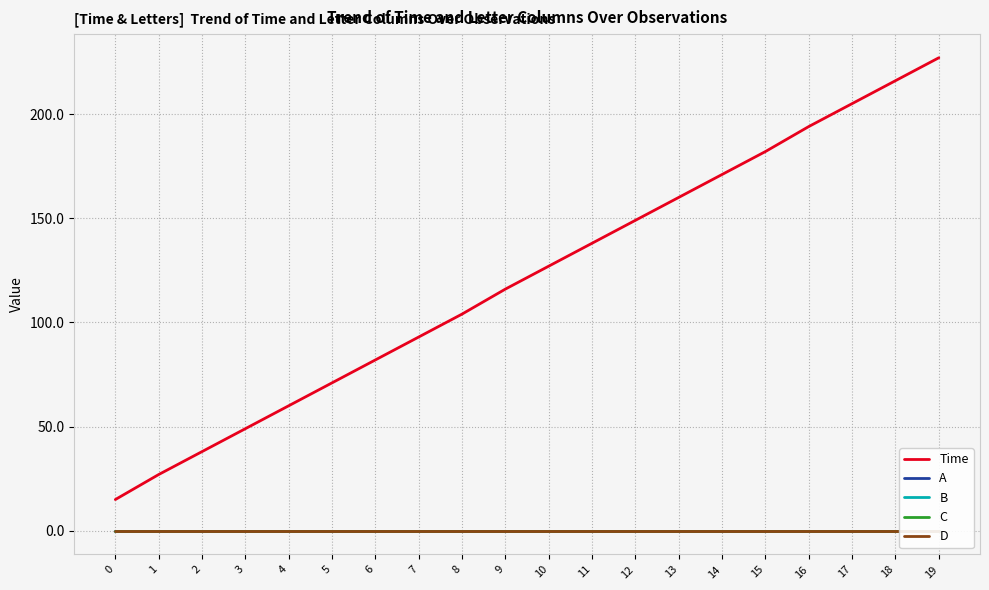

Is it true that Time equals 127 at 10?

True